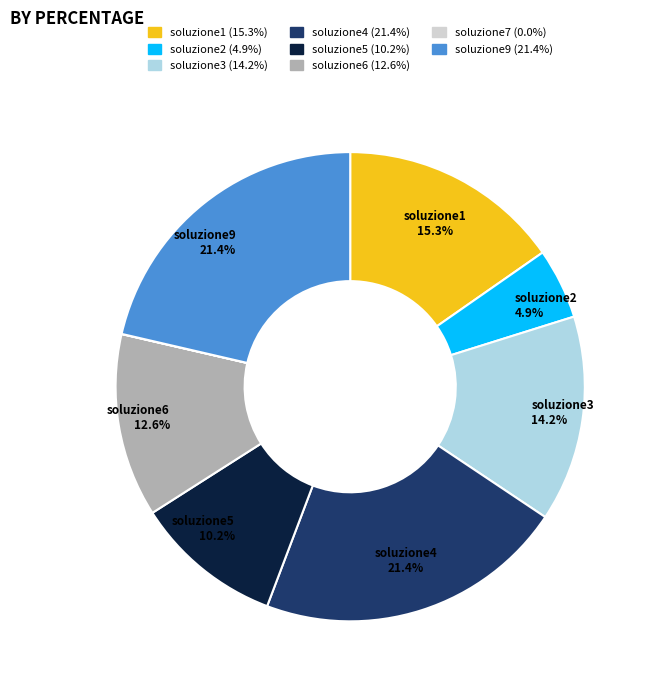

Approximately how many times larger is the value at soluzione3 compared to soluzione4?

0.7